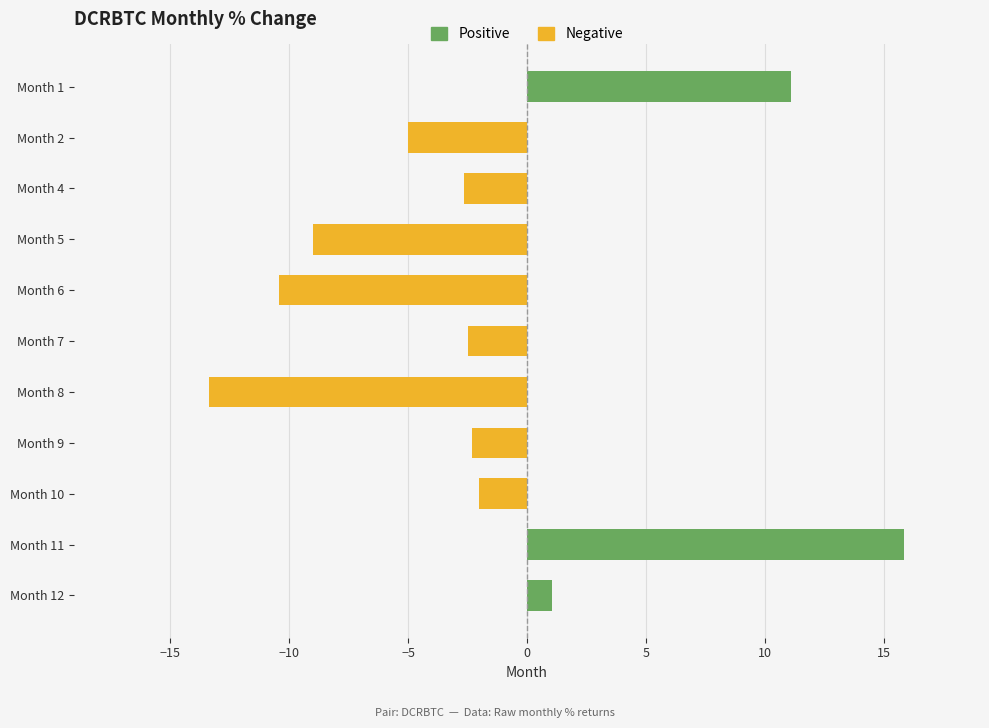

What is the highest value of the Positive series?

15.9